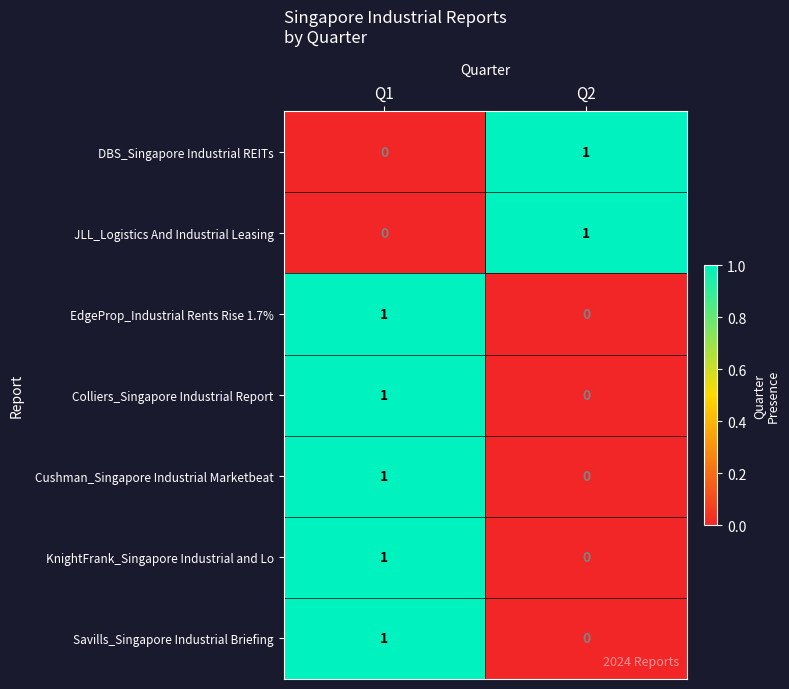

At which label is Colliers_Singapore Industrial Report closest to 0?

Q2